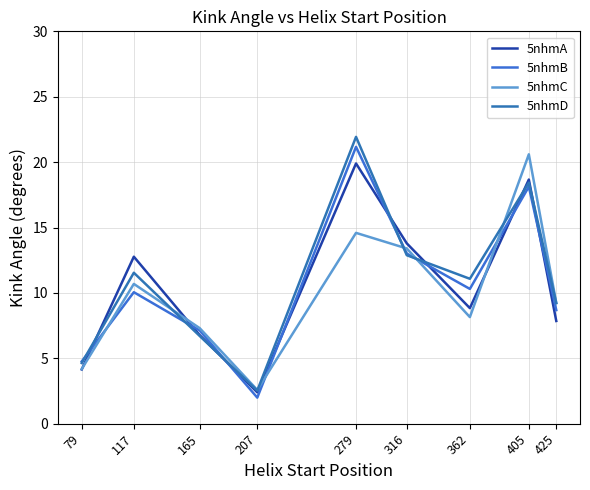

At which label does 5nhmD first exceed 11?

117